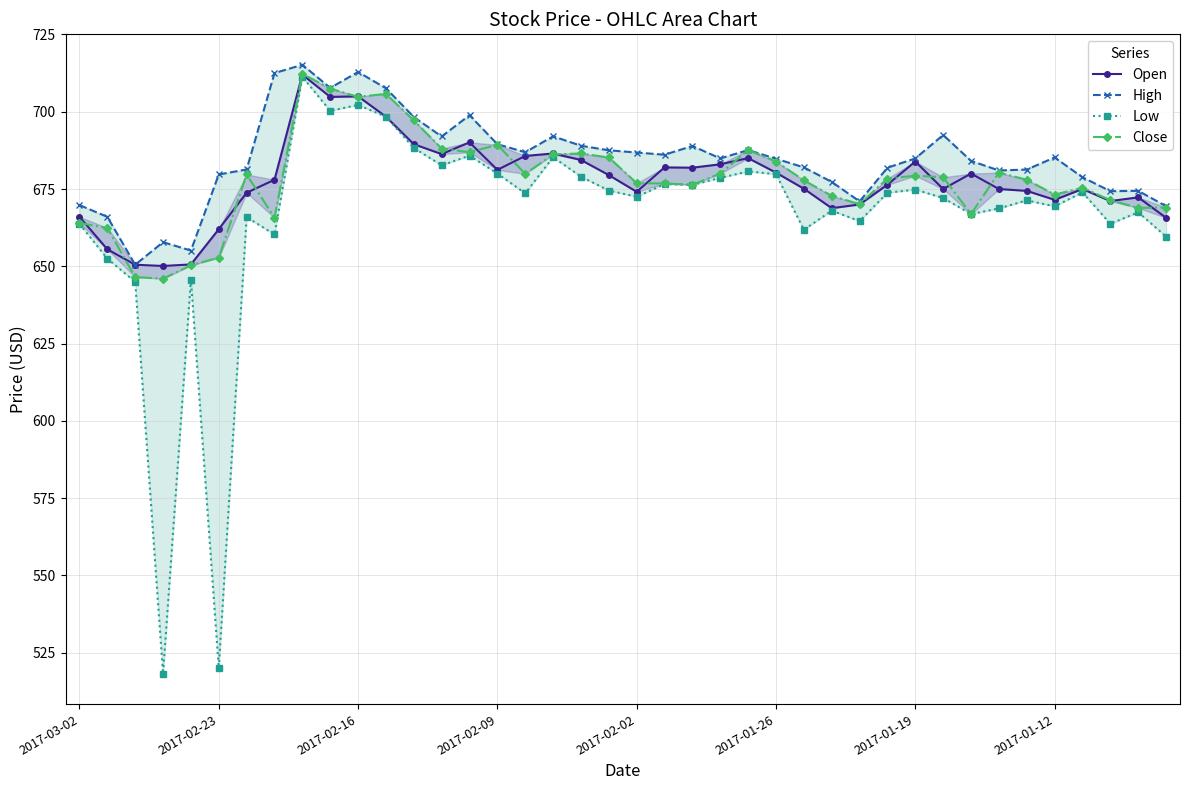

List the series in order of their peak value, highest first.

High, Close, Open, Low